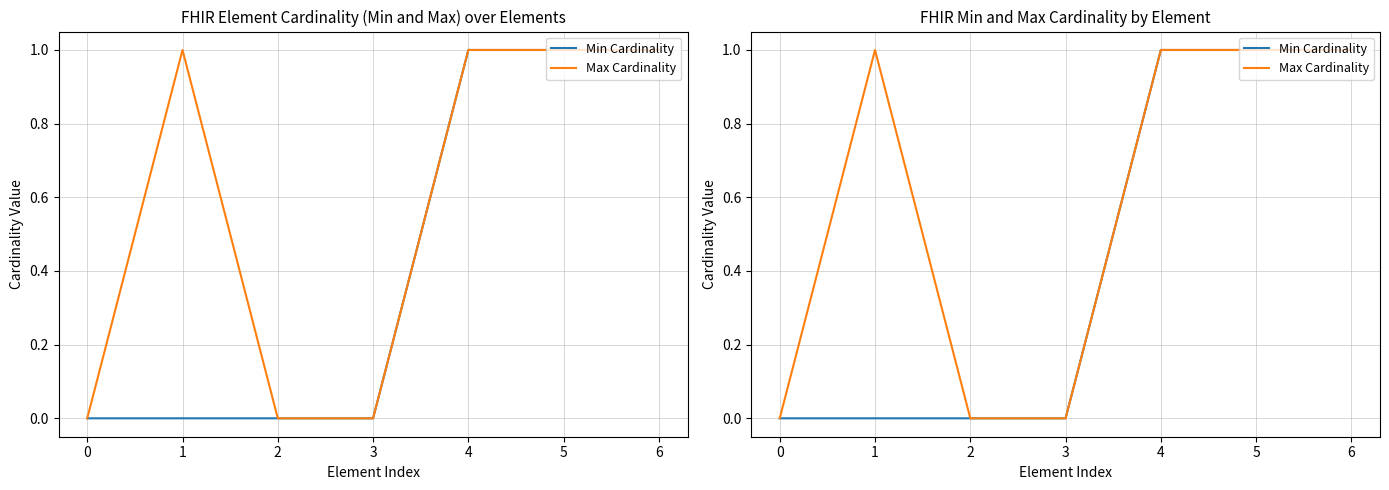

True or false: Min Cardinality and Max Cardinality cross at least once.

False